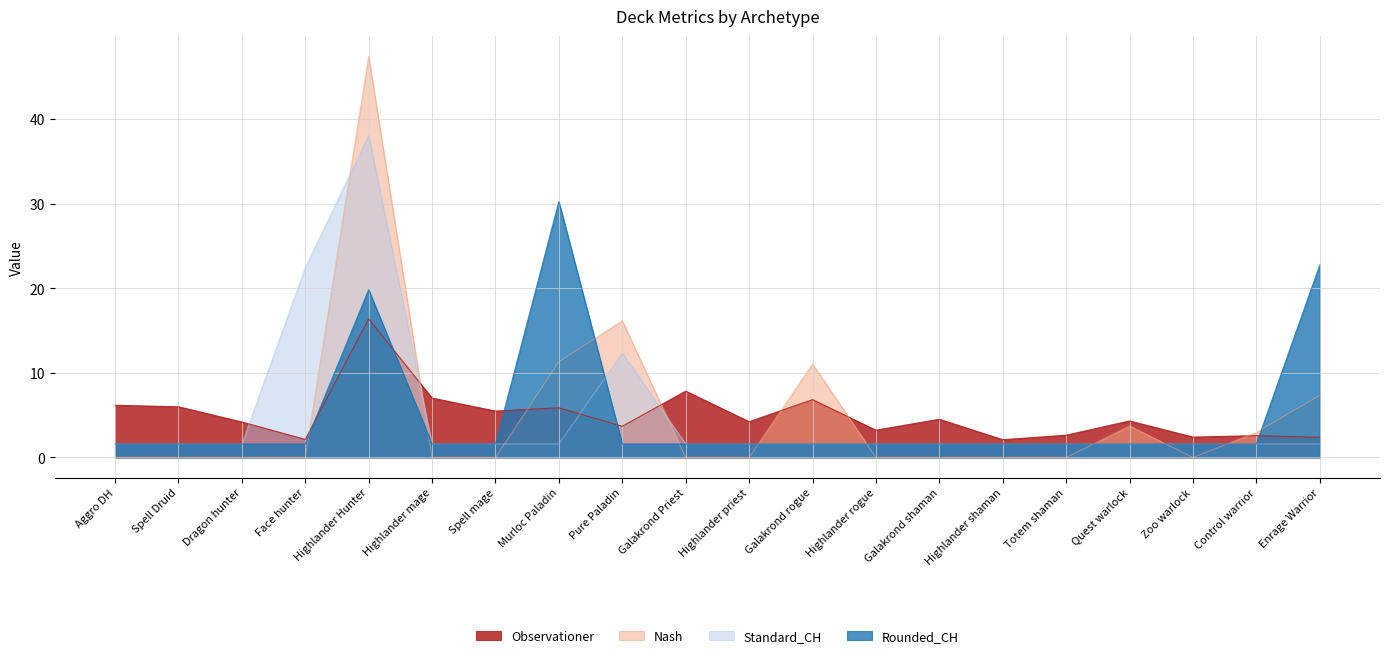

The Rounded_CH series shows 1.6 at Zoo warlock. True or false?

True